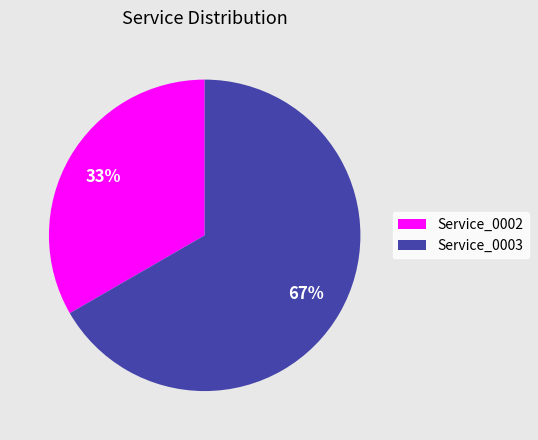

Which category has the biggest portion of the pie?

Service_0003